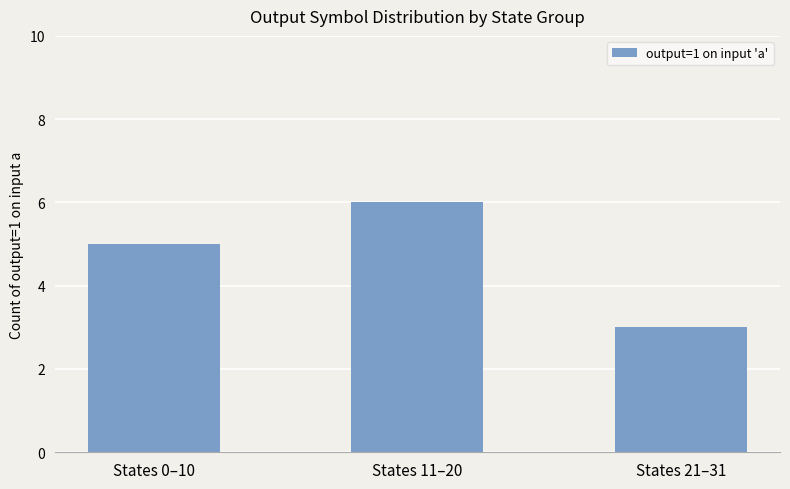

Reading left to right, extract all data points from this chart.

States 0–10=5	States 11–20=6	States 21–31=3